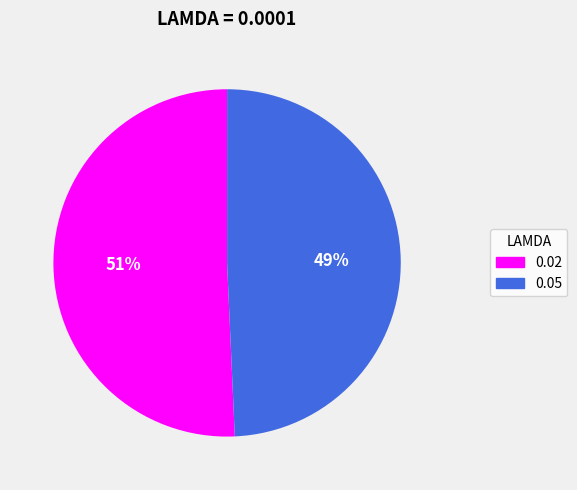

How many slices are in this pie chart?

2